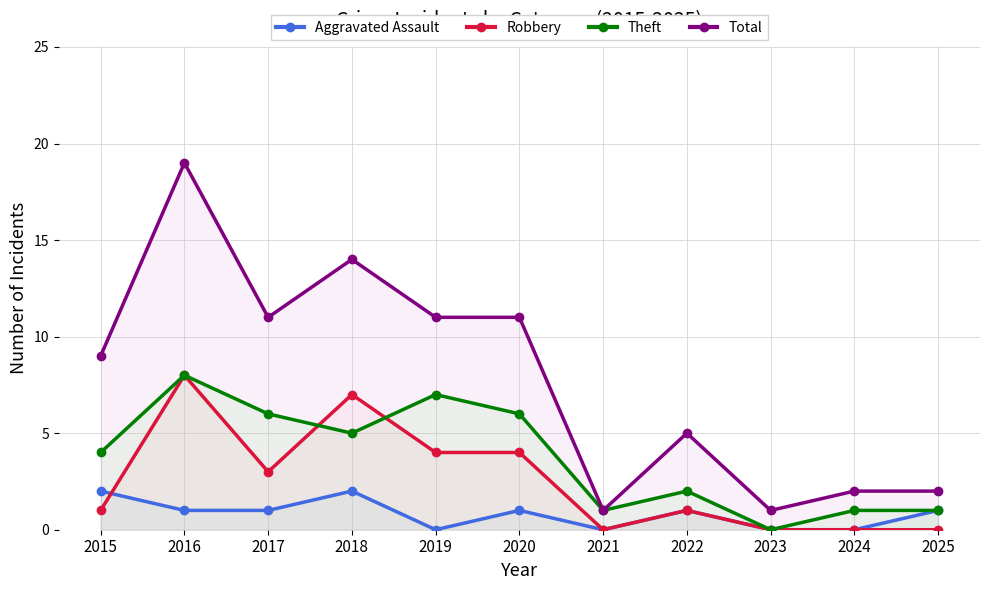

Is the value of Total at 2024 greater than the value of Aggravated Assault at 2015?

No